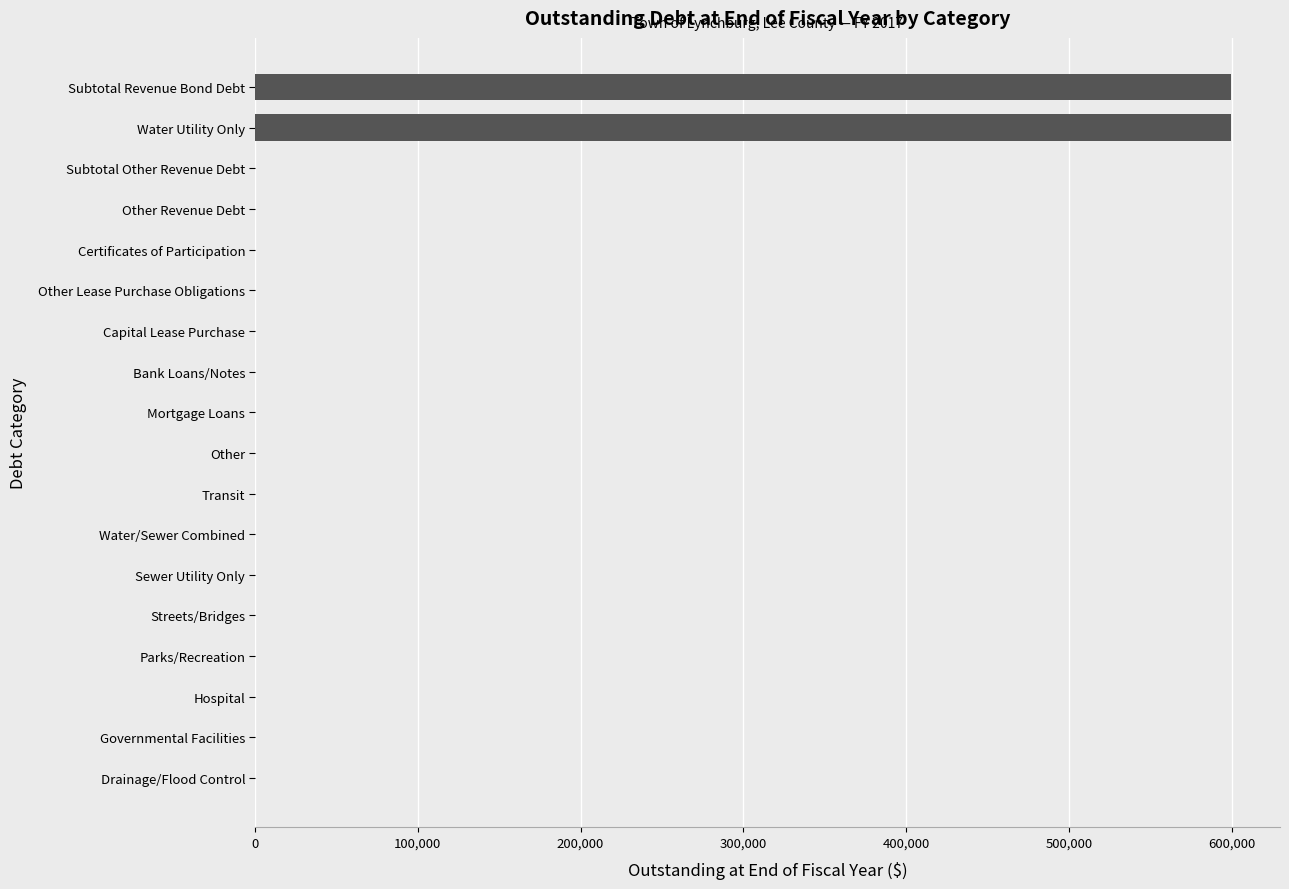

What is the greatest value displayed?

599672